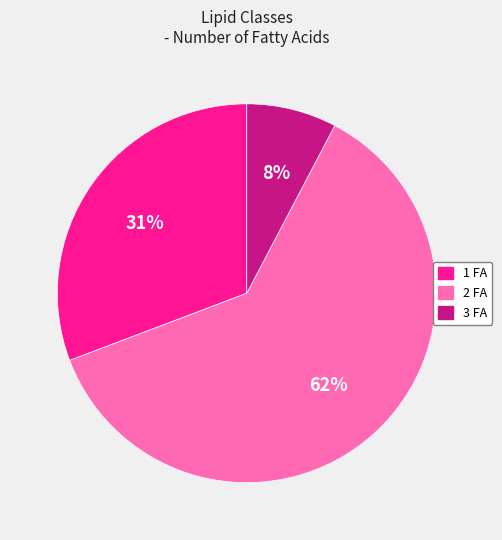

To the nearest percent, what is the average slice percentage?

33%